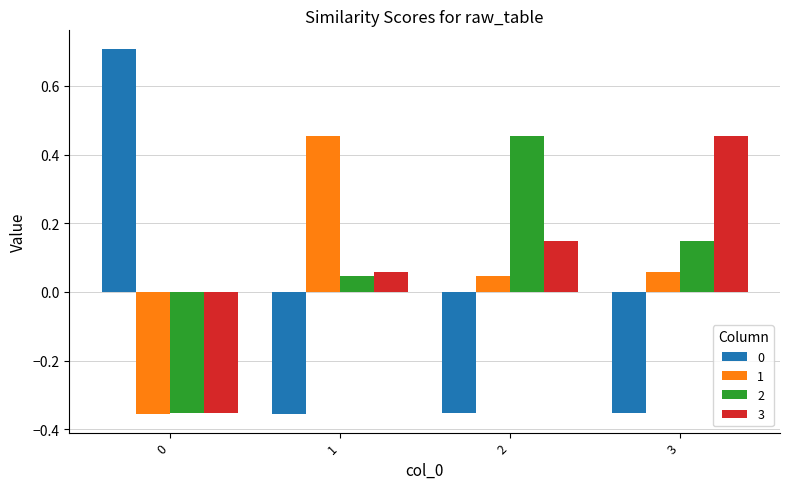

At how many categories does at least one series exceed 0?

4